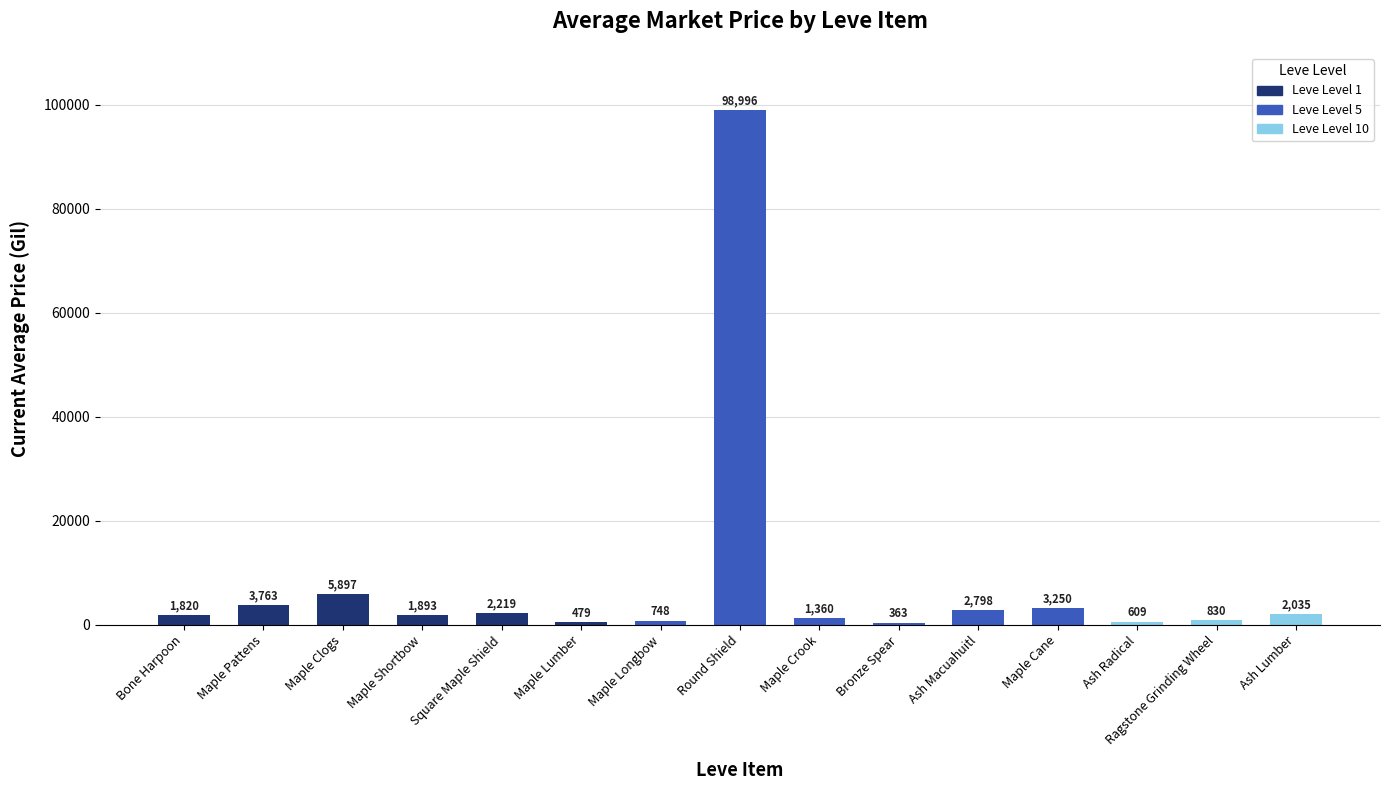

What is the average value?

8470.6